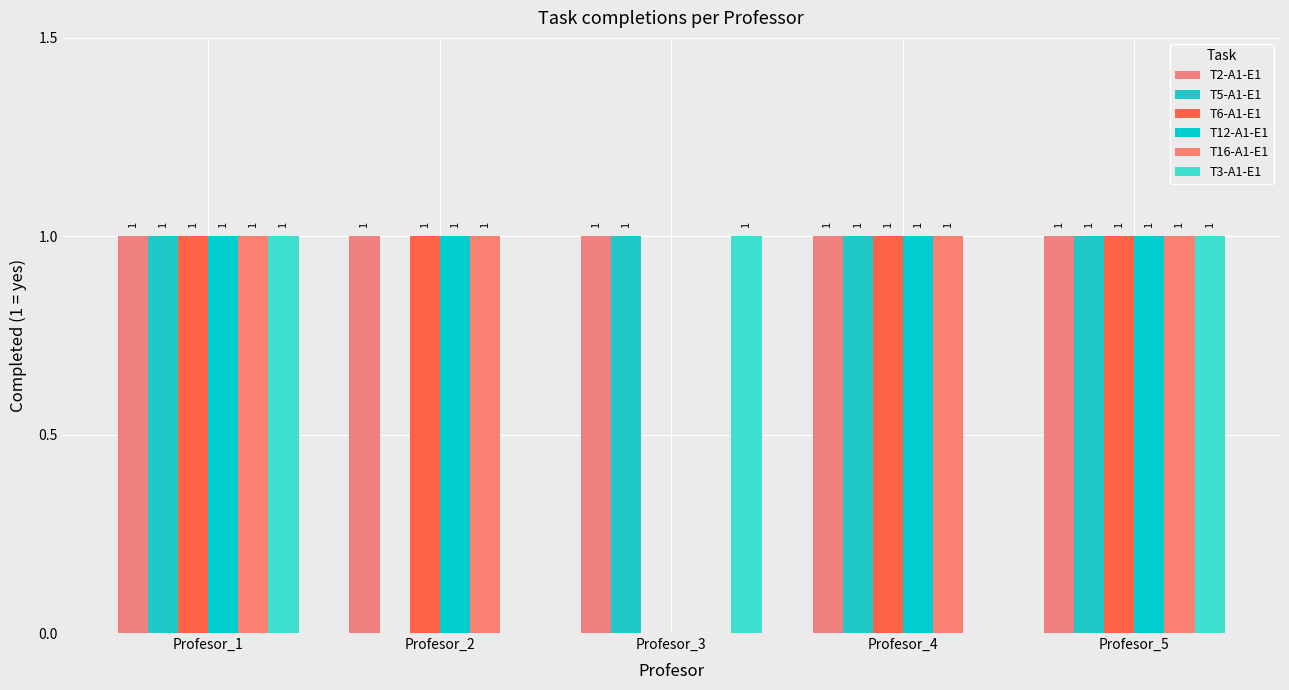

Rank the series at Profesor_3 from highest to lowest value.

T2-A1-E1, T5-A1-E1, T3-A1-E1, T6-A1-E1, T12-A1-E1, T16-A1-E1